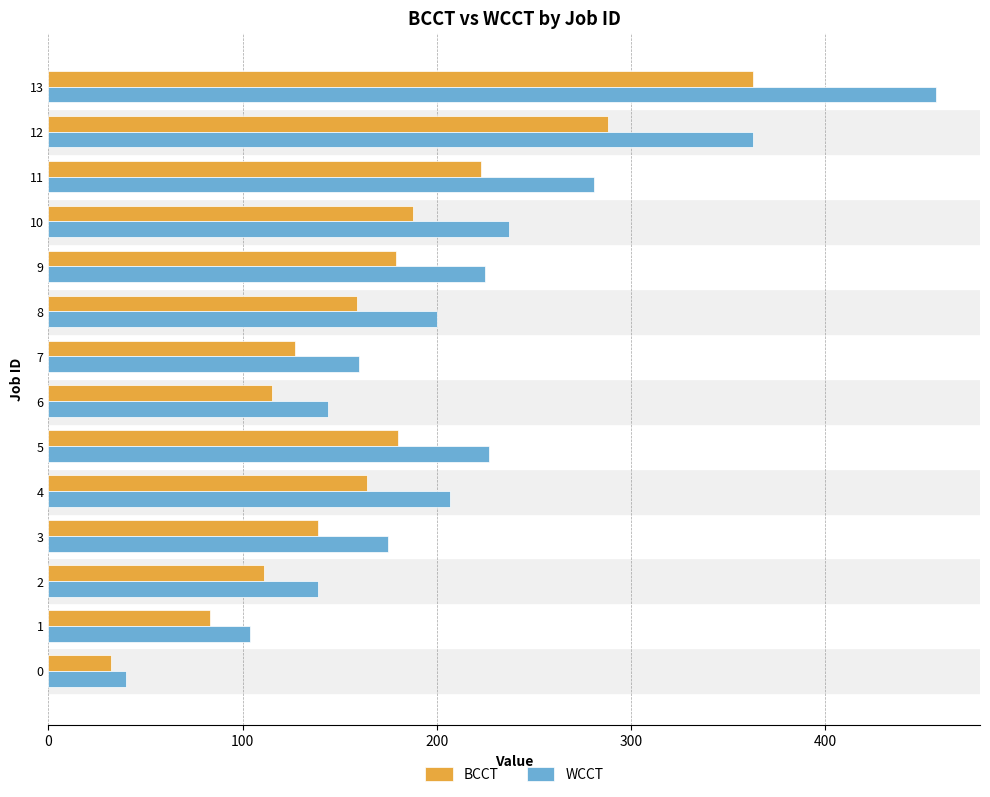

At how many categories does at least one series exceed 335?

2